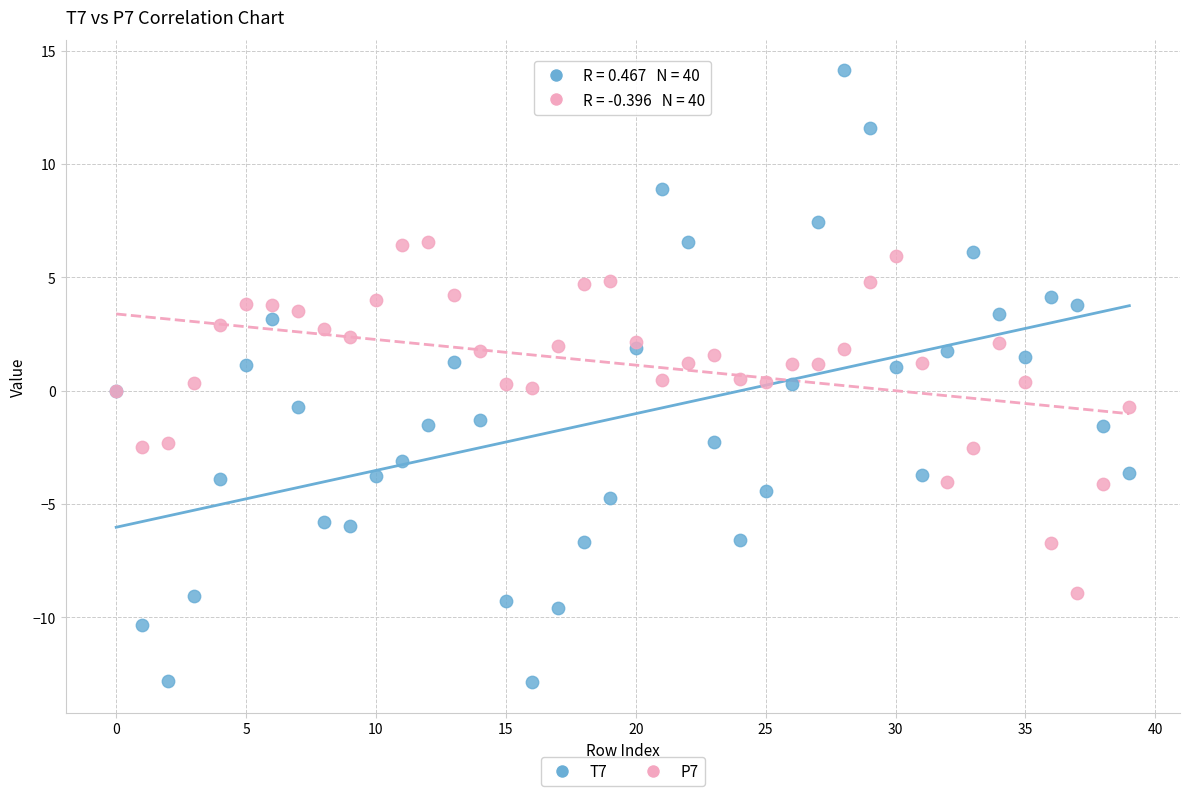

Which series reaches the minimum Y coordinate?

T7